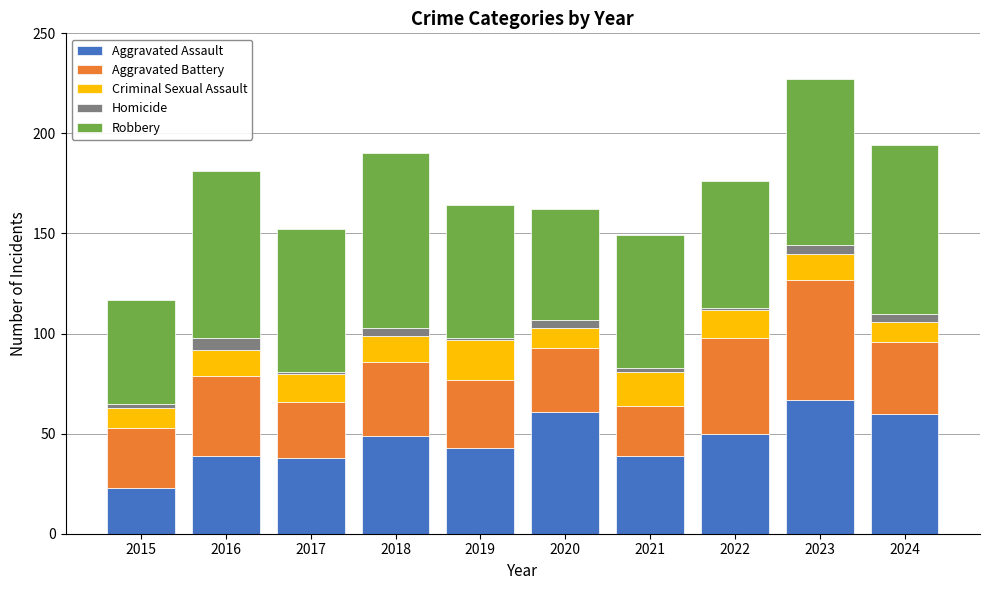

What is the sum of all Aggravated Assault values?

469